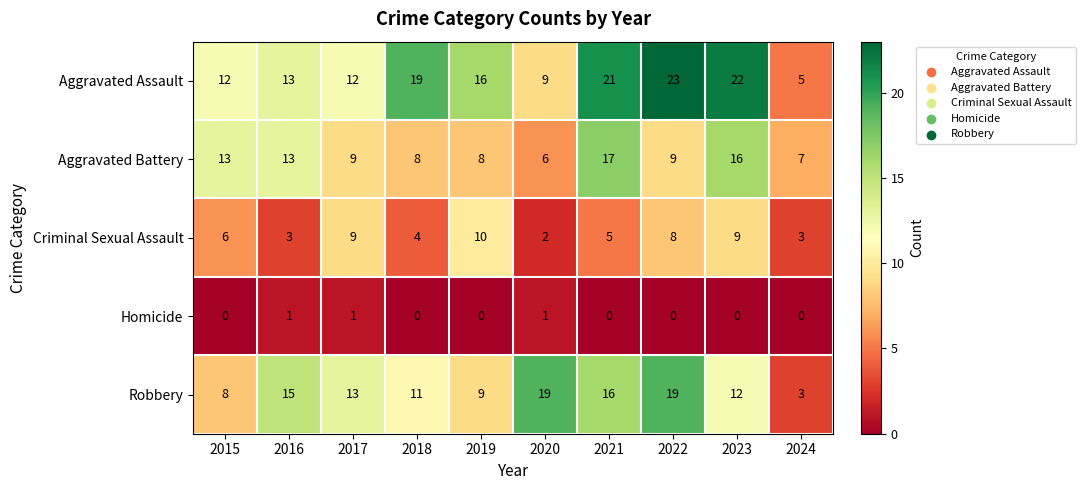

Which label corresponds to the largest value in the chart?

2022